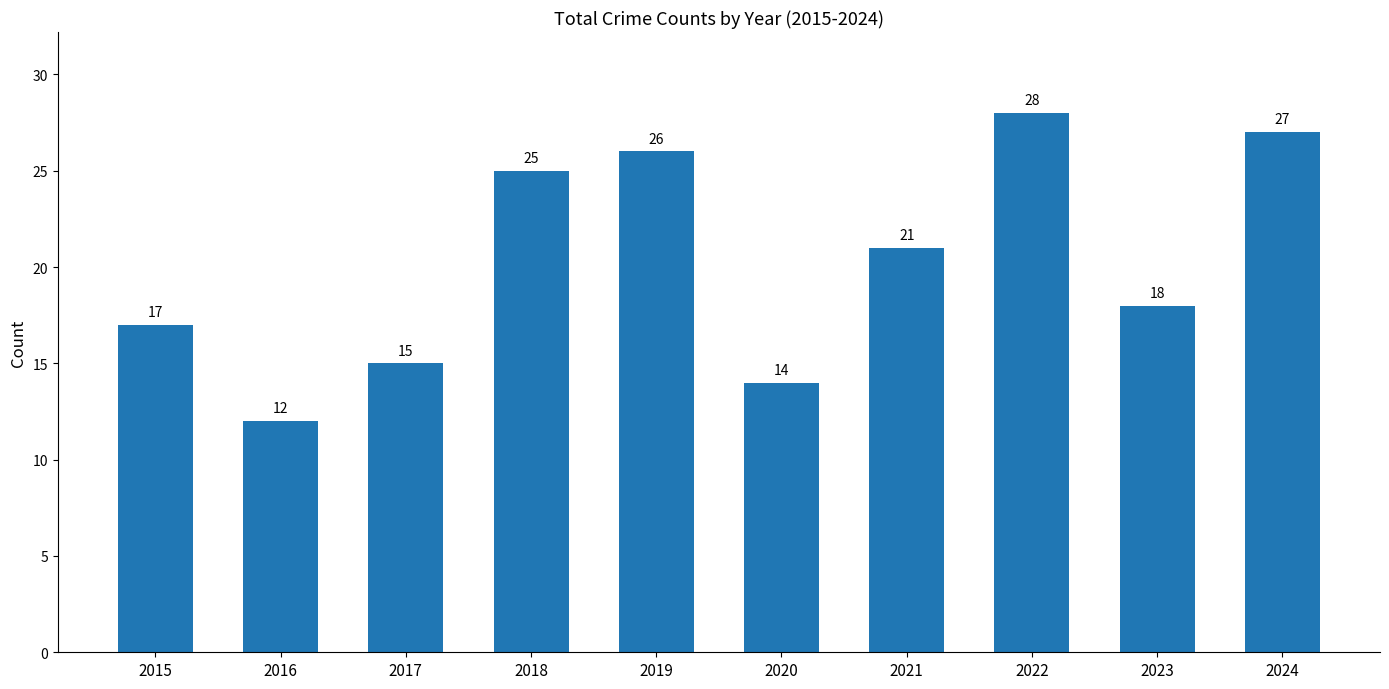

List the labels in order of value, largest first.

2022, 2024, 2019, 2018, 2021, 2023, 2015, 2017, 2020, 2016